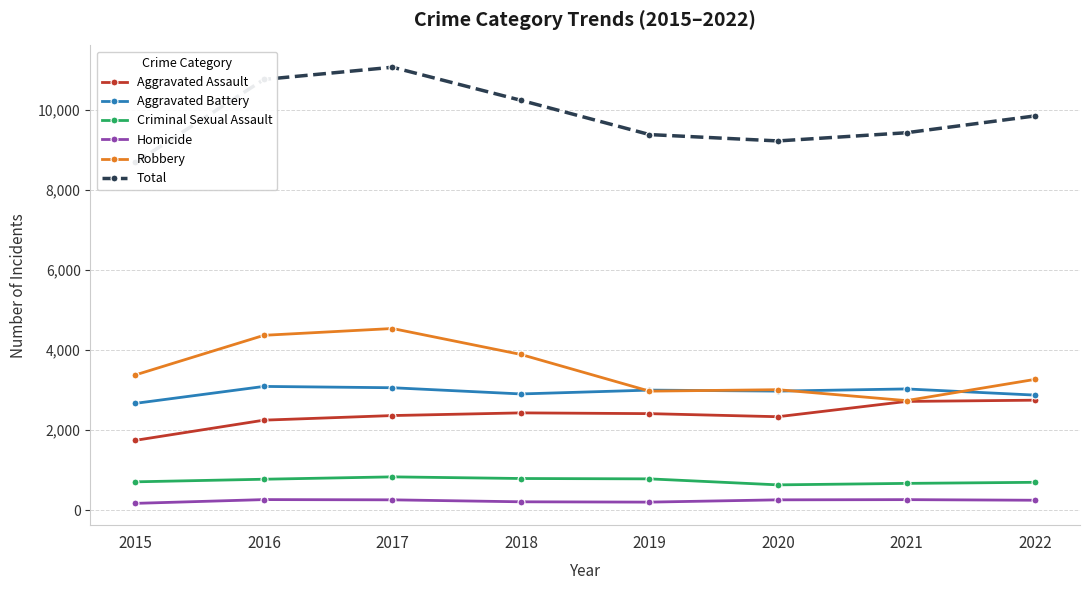

What are all the series names shown in the legend?

Aggravated Assault, Aggravated Battery, Criminal Sexual Assault, Homicide, Robbery, Total